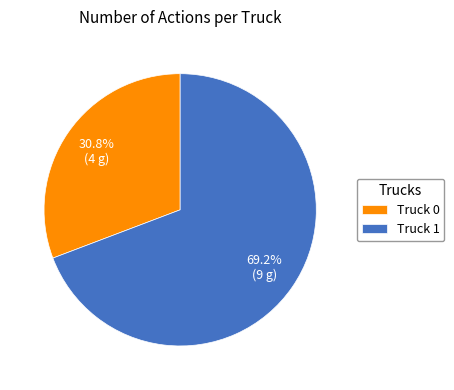

True or false: Truck 1 accounts for 69% of the total.

True